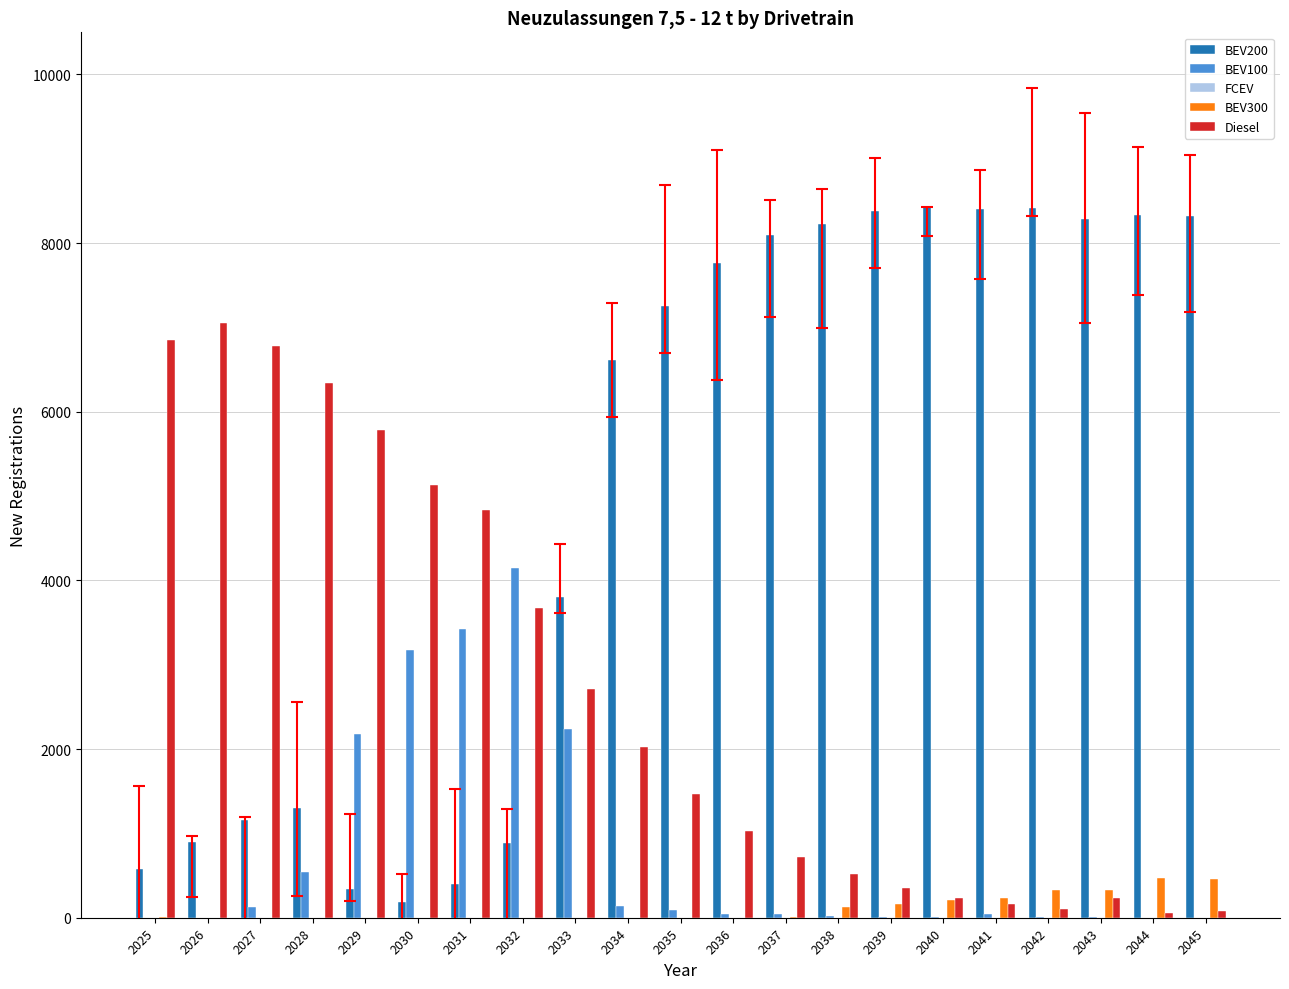

How many groups of bars are there?

21